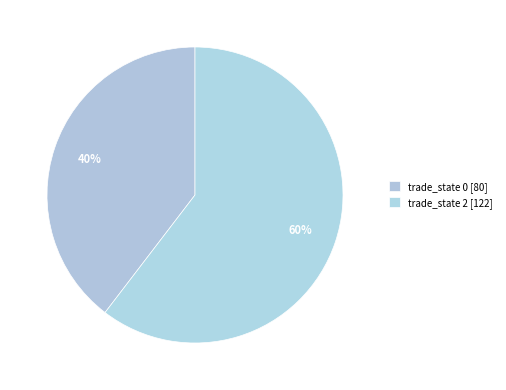

What is the smallest slice in the pie chart?

trade_state 0 [80]